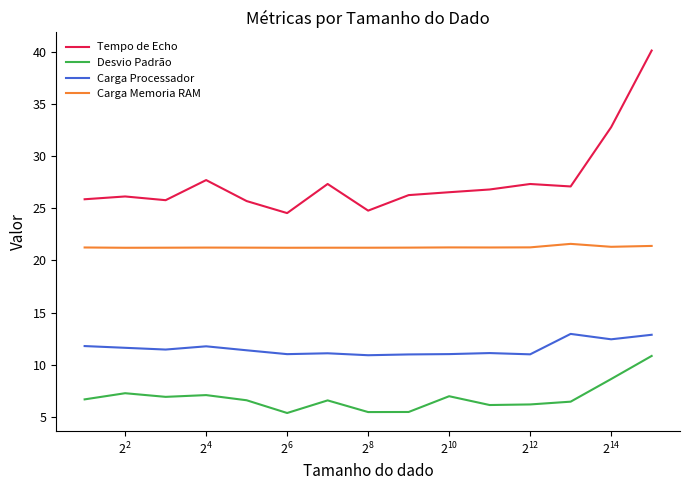

What is the difference between the maximum and minimum values in the Tempo de Echo series?

15.6